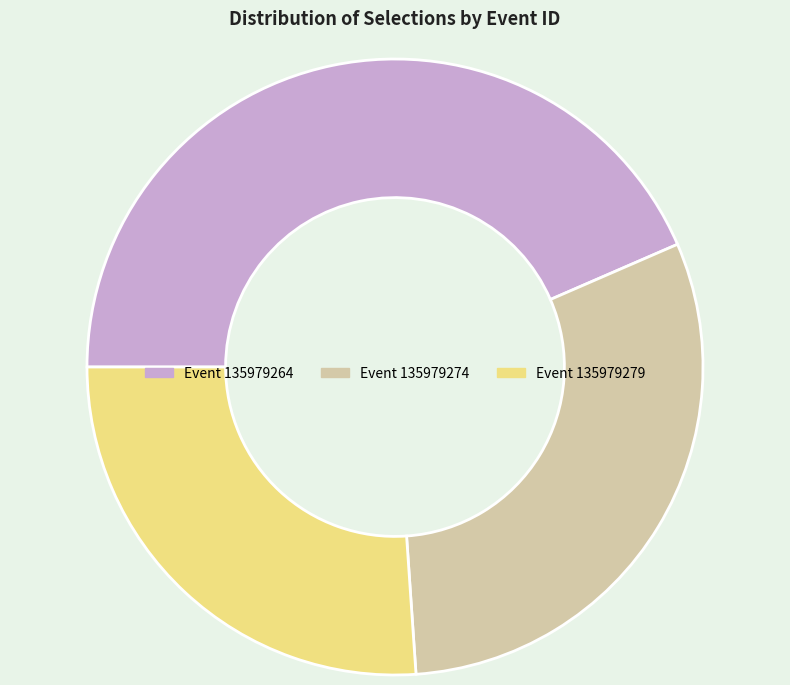

Is it true that Event 135979274 is 39% of the pie?

False